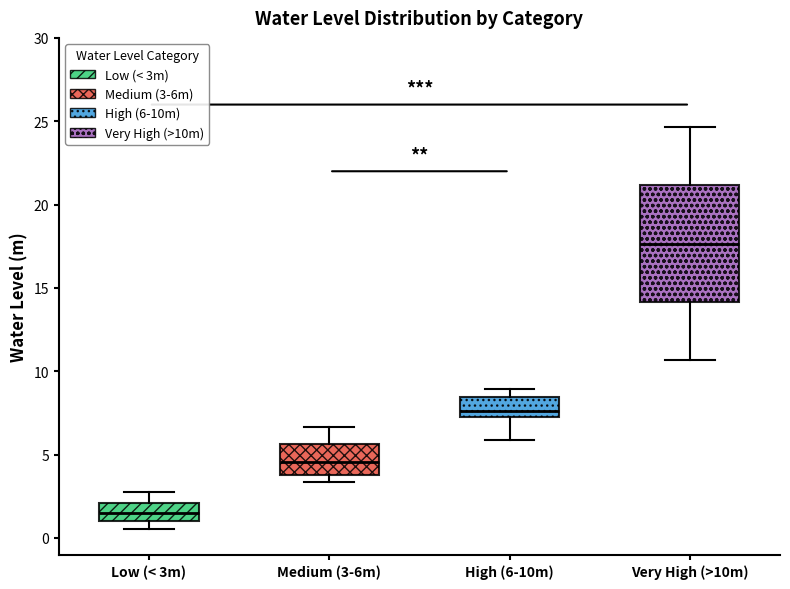

Reading left to right, transcribe this box plot: for each box, give where its median line is, the range the box spans, and where its two whiskers end, as read against the y-axis. The values are not printed on the chart, so give them approximately, as read against the axis.

Low (< 3m): median 1.5, box 1.0 to 2.0, whiskers 0.5 to 3.0
Medium (3-6m): median 4.5, box 4.0 to 5.5, whiskers 3.5 to 6.5
High (6-10m): median 7.5 (just above the box's lower edge), box 7.5 to 8.5, whiskers 6.0 to 9.0
Very High (>10m): median 17.5, box 14.0 to 21.0, whiskers 10.5 to 24.5